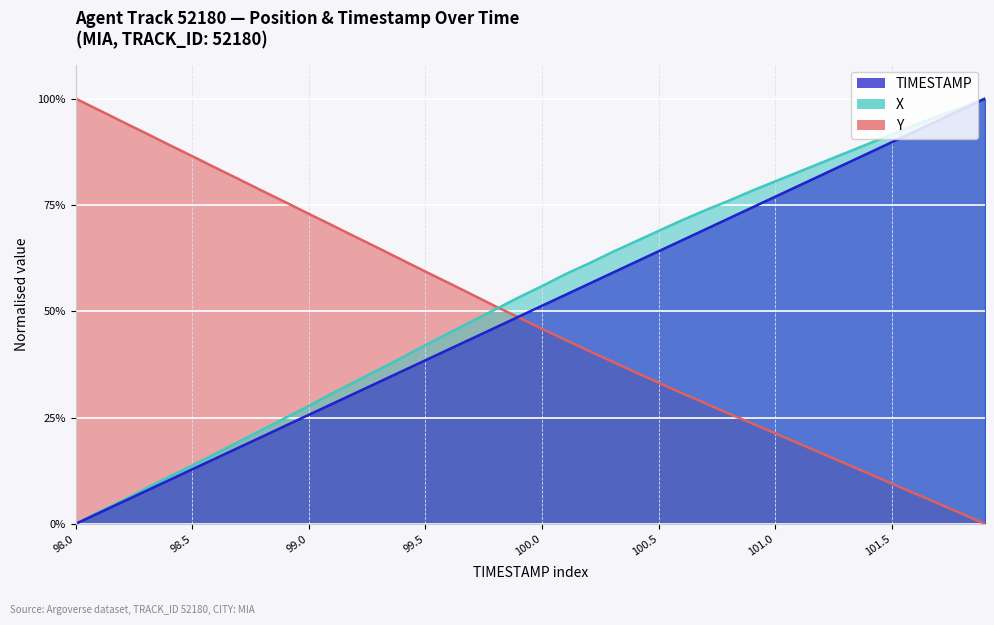

What is the label of the 23rd point from the left?

100.2